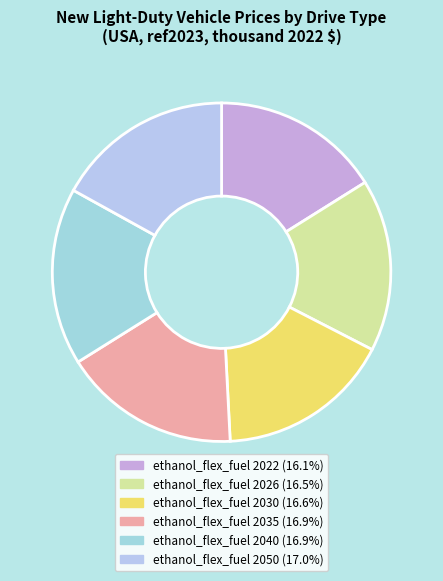

Is there a majority slice in this chart?

No